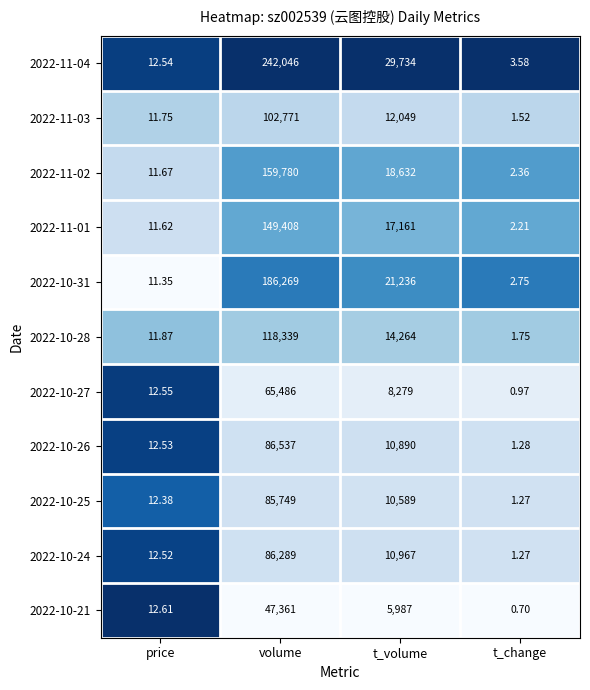

Is the value of 2022-10-21 at volume greater than the value of 2022-11-01 at price?

Yes